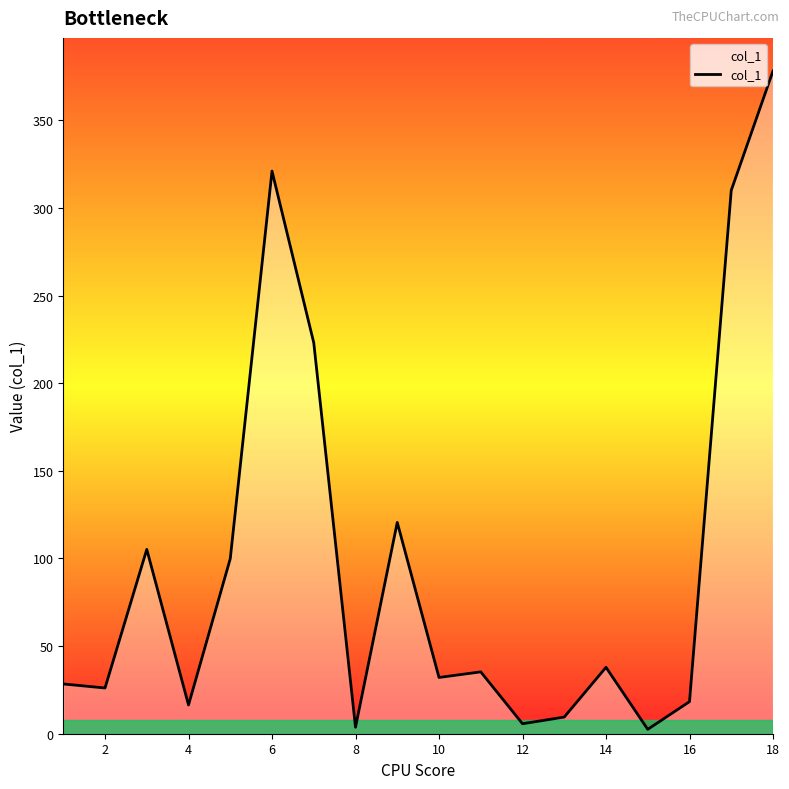

What is the greatest value displayed?

378.2